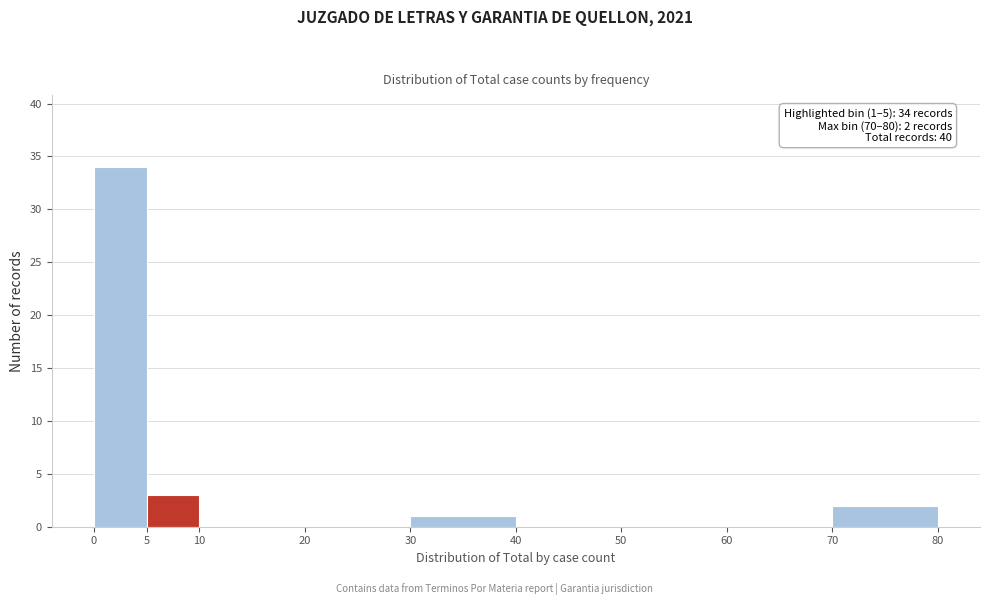

Over which range of the x-axis is the bar tallest?

0 to 5